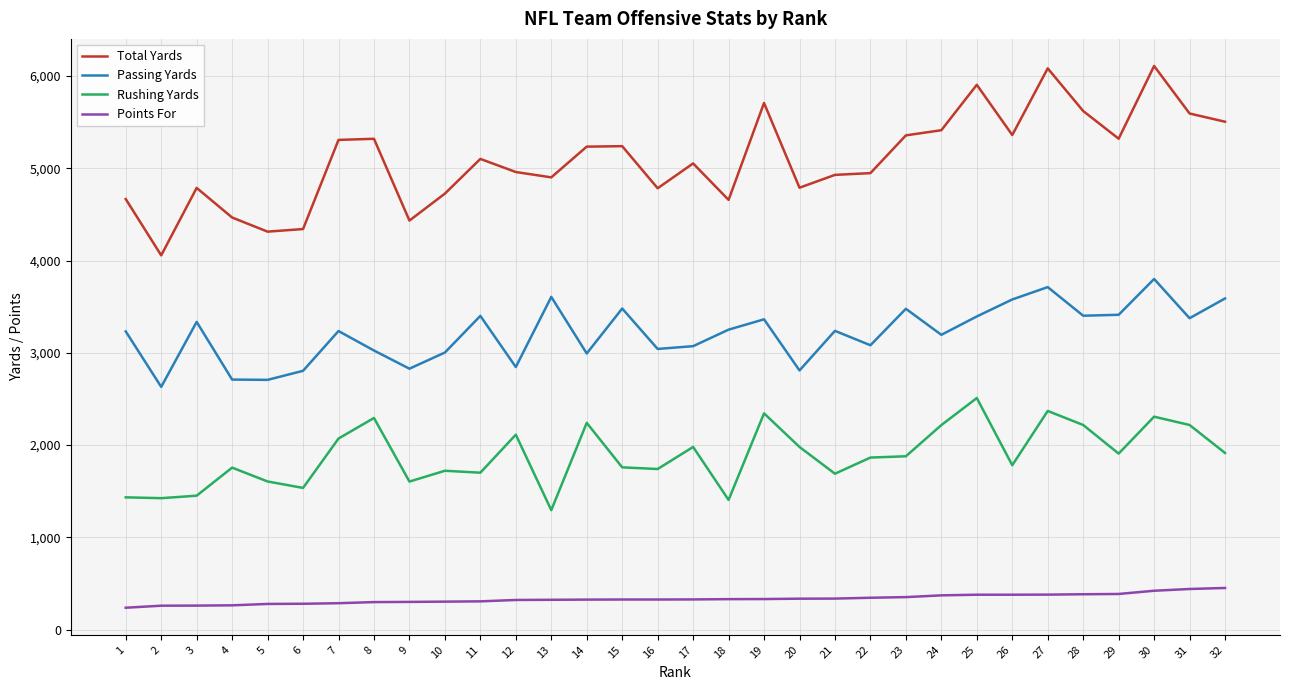

What is the difference between the second highest and minimum values in the Total Yards series?

2026